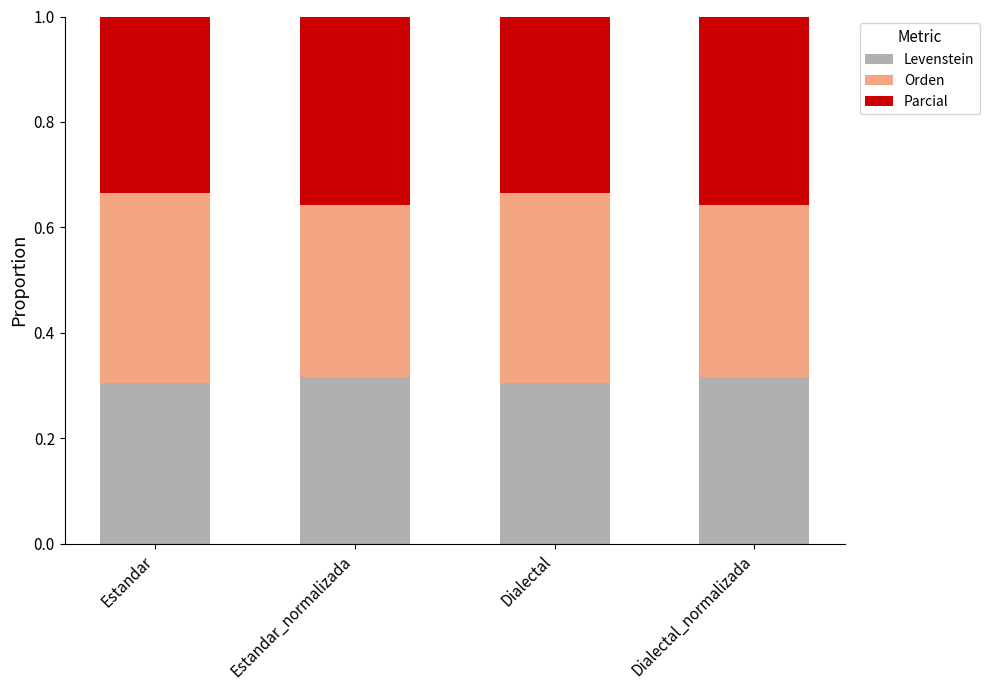

What is the total value across all series at Dialectal?

1.0